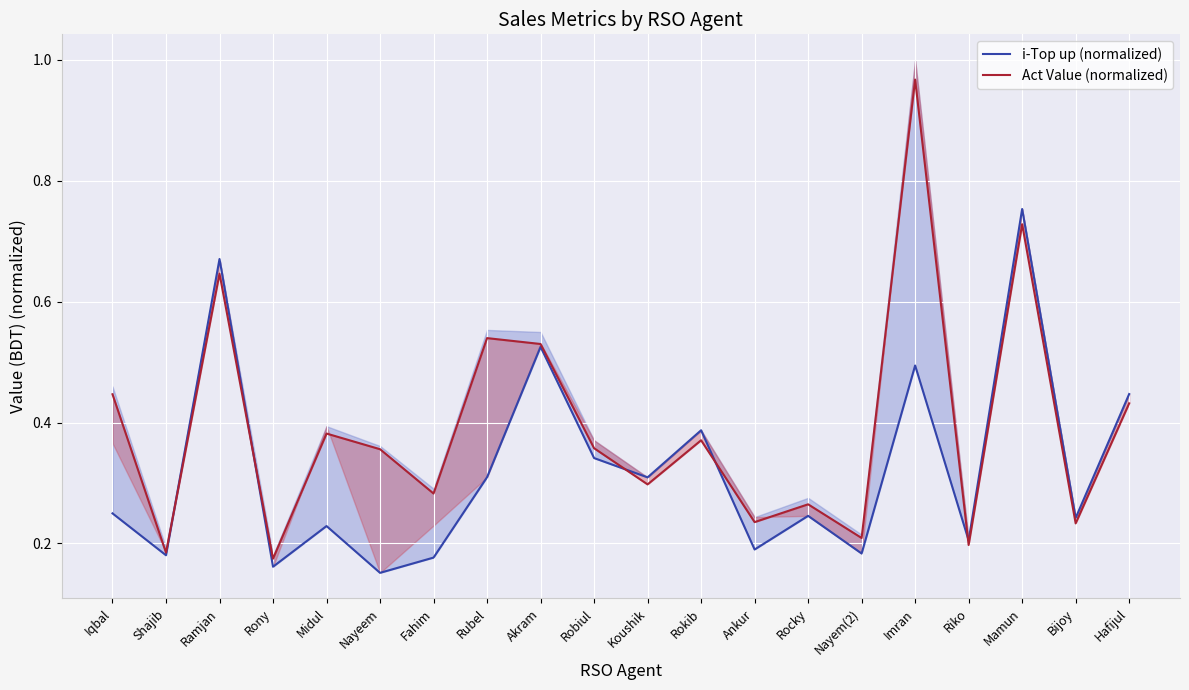

What is the maximum value shown in the chart?

1.0